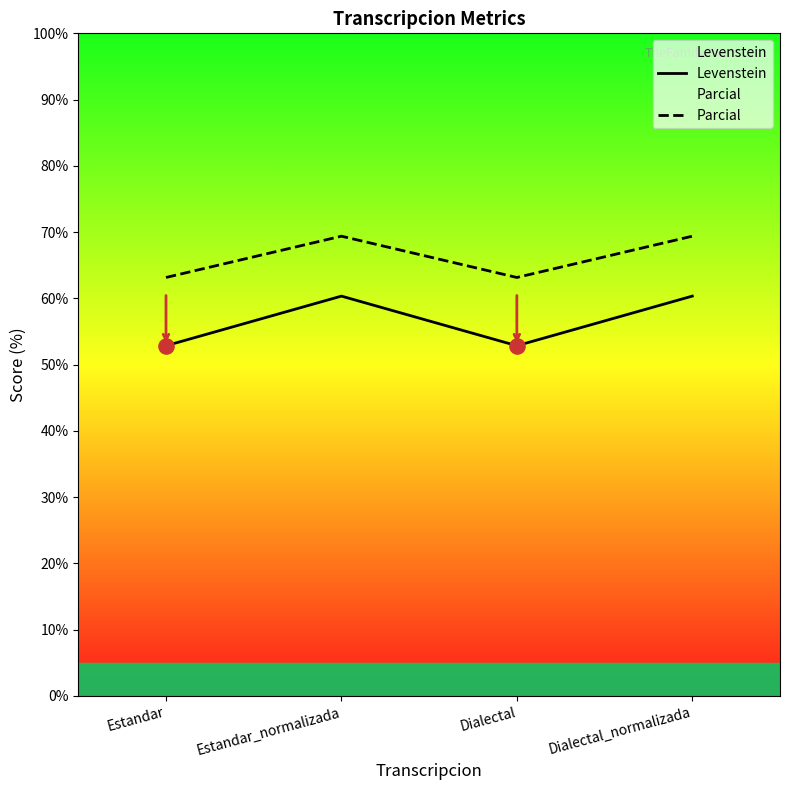

At how many categories does at least one series exceed 55?

4